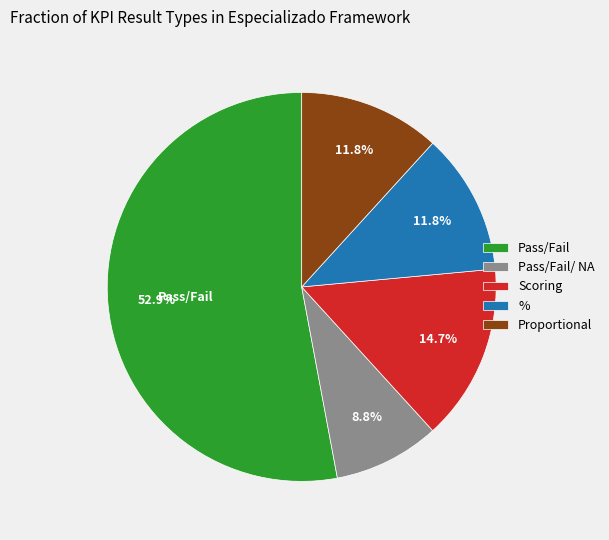

Is the sum of % and Proportional greater than half?

No